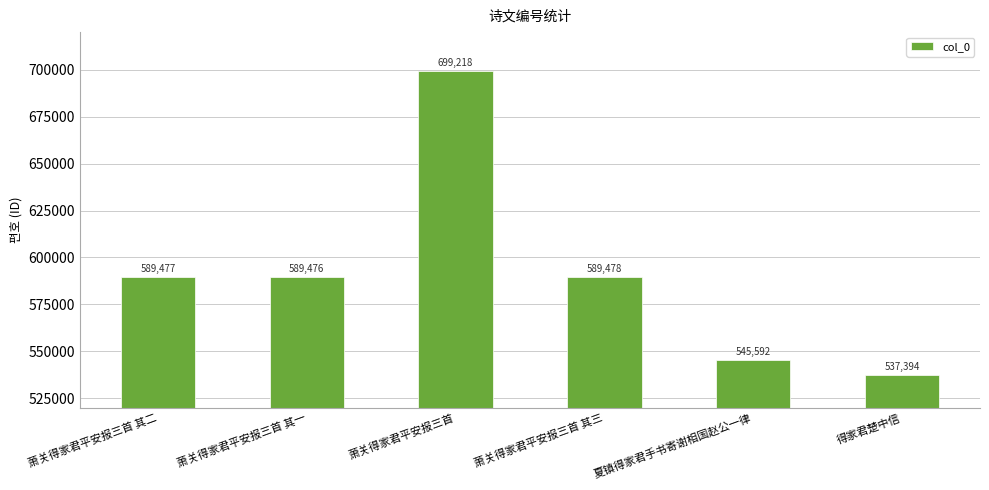

Reading left to right, extract all data points from this chart.

萧关得家君平安报三首 其二=589477	萧关得家君平安报三首 其一=589476	萧关得家君平安报三首=699218	萧关得家君平安报三首 其三=589478	夏镇得家君手书寄谢相国赵公一律=545592	得家君楚中信=537394